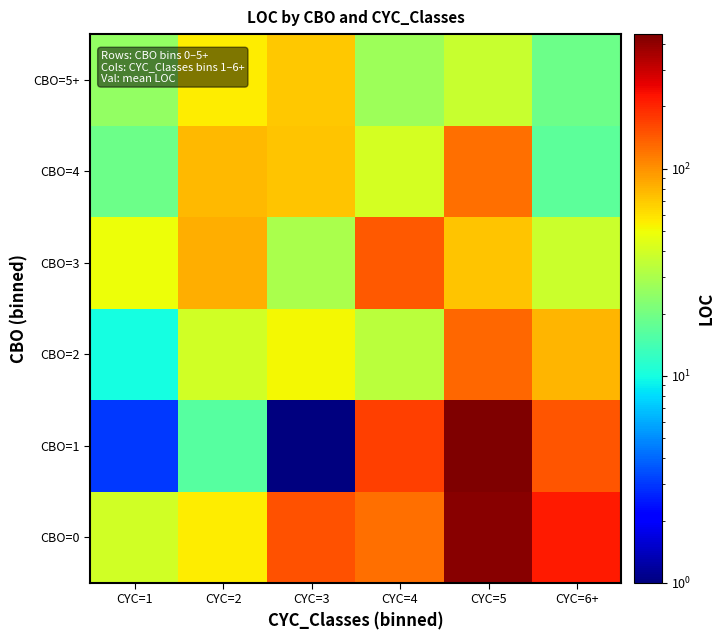

Reading left to right, what are all the values shown in this chart?

CBO=0: CYC=1=40.0	CYC=2=55.0	CYC=3=151.0	CYC=4=124.0	CYC=5=423.0	CYC=6+=216.0
CBO=1: CYC=1=3.0	CYC=2=16.0	CYC=3=0.5	CYC=4=172.0	CYC=5=447.0	CYC=6+=146.0
CBO=2: CYC=1=10.0	CYC=2=40.0	CYC=3=52.0	CYC=4=34.0	CYC=5=131.0	CYC=6+=79.0
CBO=3: CYC=1=49.0	CYC=2=84.0	CYC=3=30.0	CYC=4=144.0	CYC=5=73.0	CYC=6+=38.0
CBO=4: CYC=1=19.0	CYC=2=78.0	CYC=3=73.0	CYC=4=41.0	CYC=5=124.0	CYC=6+=17.0
CBO=5+: CYC=1=25.0	CYC=2=55.0	CYC=3=70.0	CYC=4=27.0	CYC=5=37.0	CYC=6+=19.0